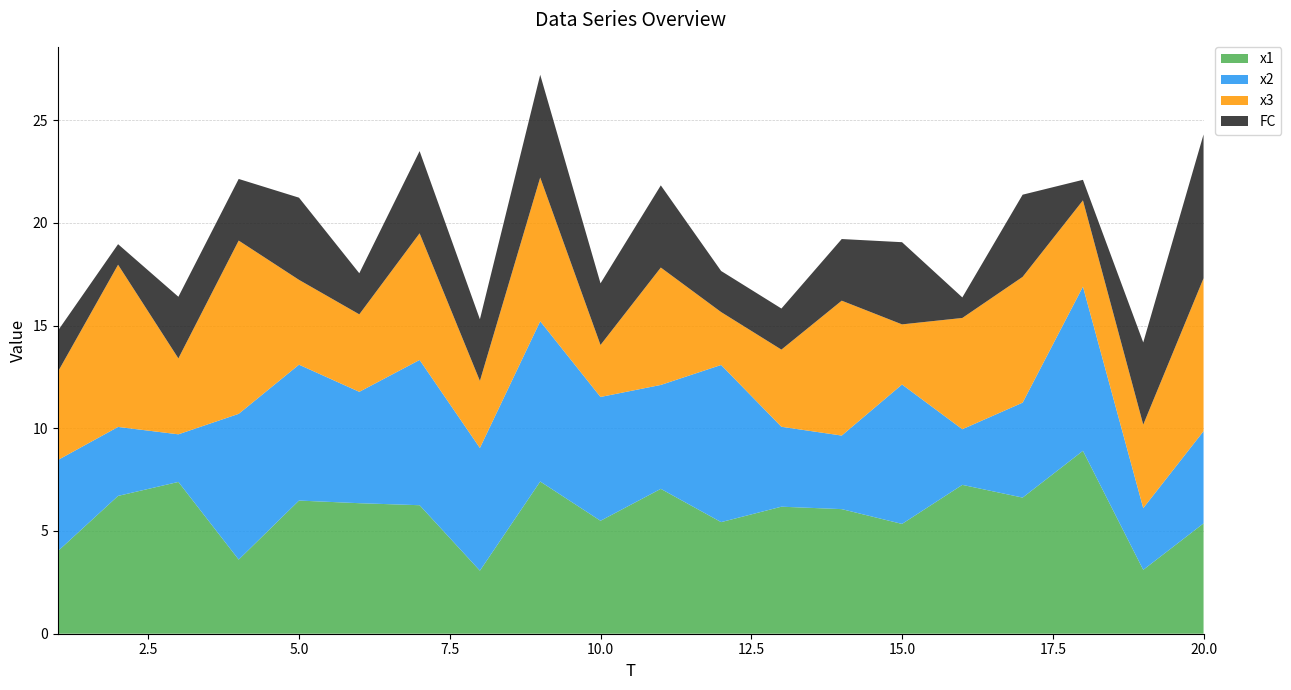

Reading left to right, list all the values displayed in this chart.

x1: 4.0	6.7	7.4	3.6	6.5	6.4	6.3	3.1	7.4	5.5	7.1	5.4	6.2	6.1	5.3	7.2	6.6	8.9	3.1	5.4
x2: 4.4	3.4	2.3	7.1	6.6	5.4	7.1	6.0	7.8	6.0	5.1	7.6	3.9	3.6	6.8	2.7	4.6	8.0	3.0	4.5
x3: 4.3	7.9	3.7	8.4	4.1	3.8	6.2	3.3	7.0	2.5	5.7	2.6	3.8	6.6	2.9	5.4	6.1	4.2	4.1	7.4
FC: 2.0	1.0	3.0	3.0	4.0	2.0	4.0	3.0	5.0	3.0	4.0	2.0	2.0	3.0	4.0	1.0	4.0	1.0	4.0	7.0